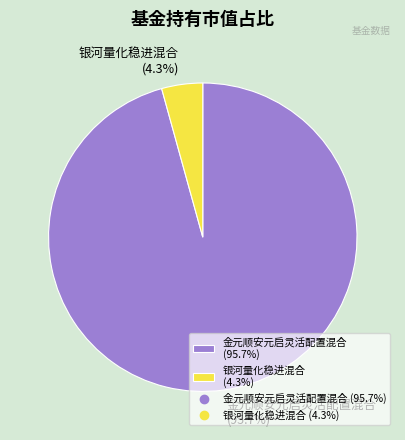

To the nearest percent, what portion does 银河量化稳进混合 represent?

4%